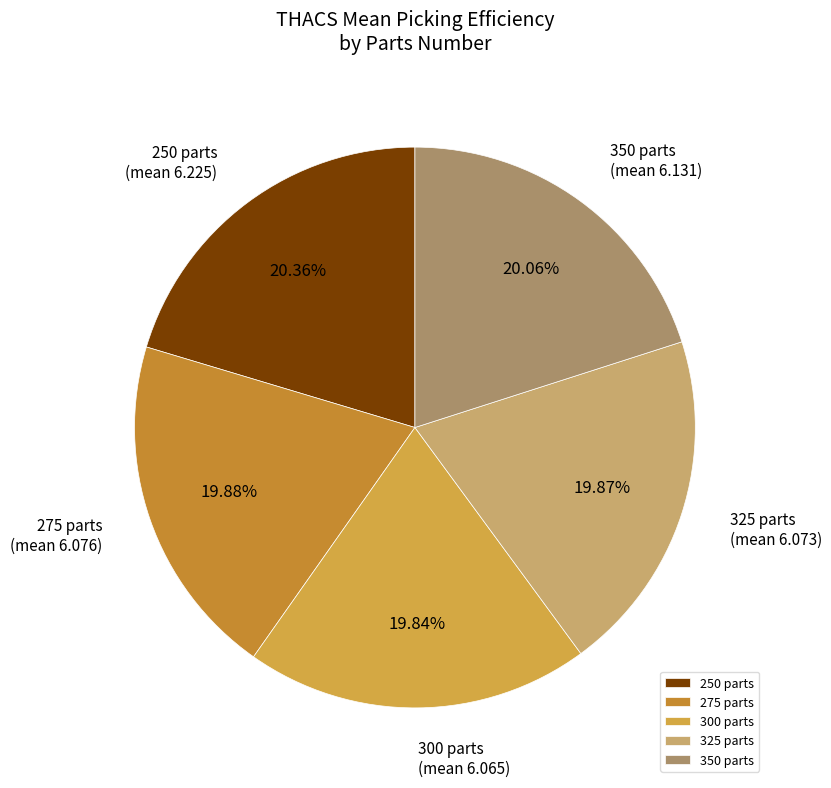

Count the number of slices in the pie.

5